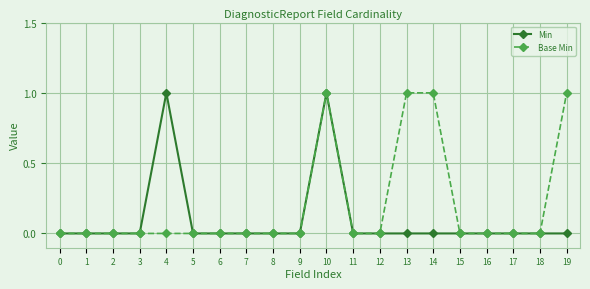

True or false: Min has more than 0 interior local peaks.

True